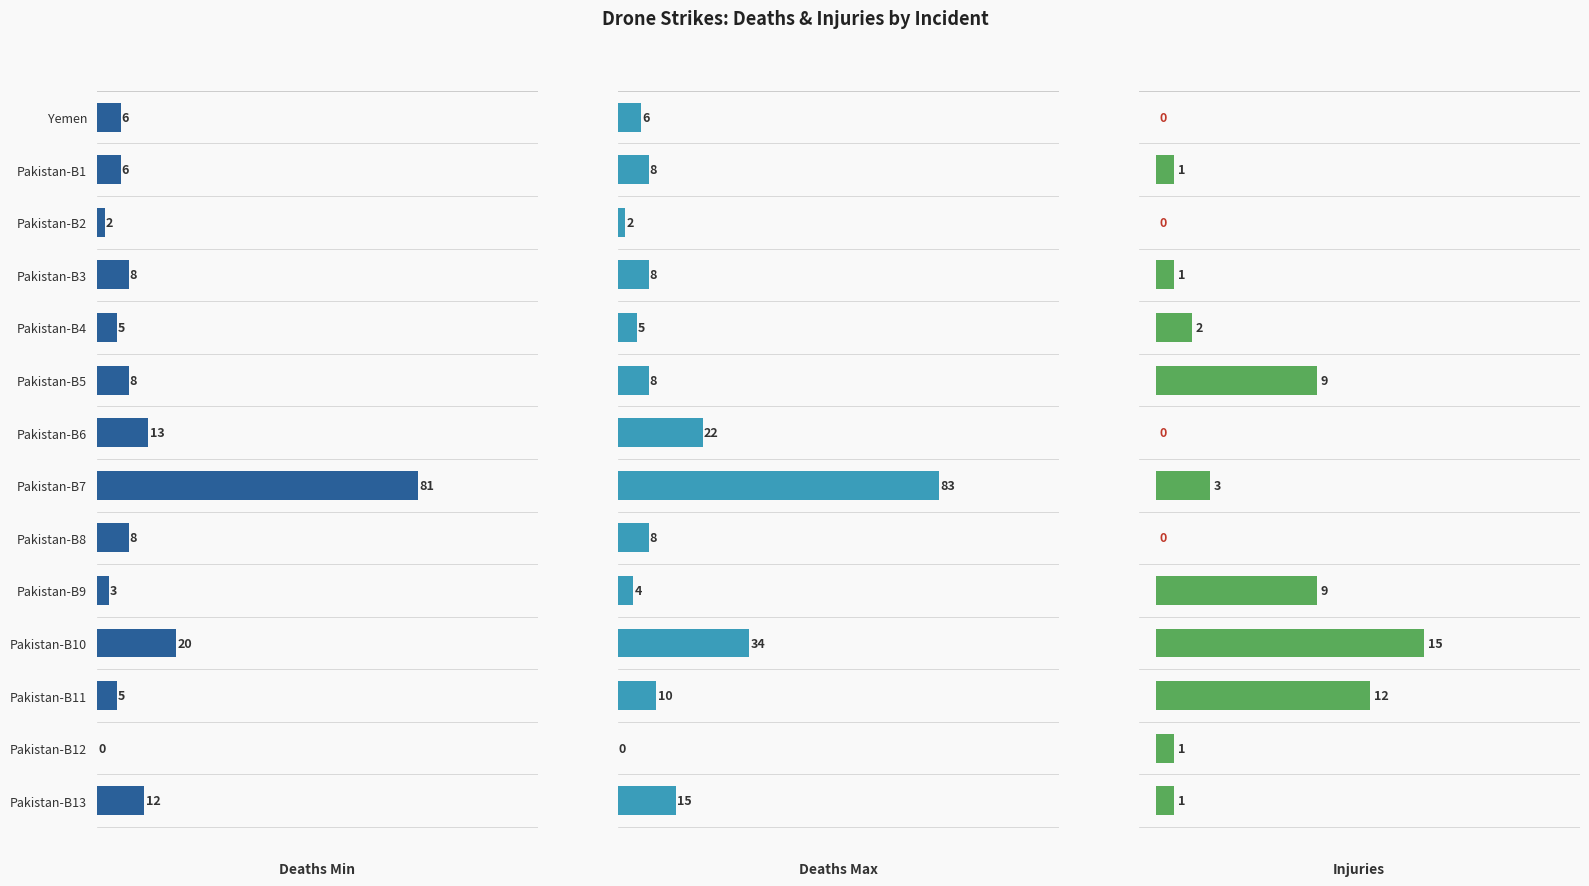

Are the bars grouped side by side (vs. stacked)?

Yes